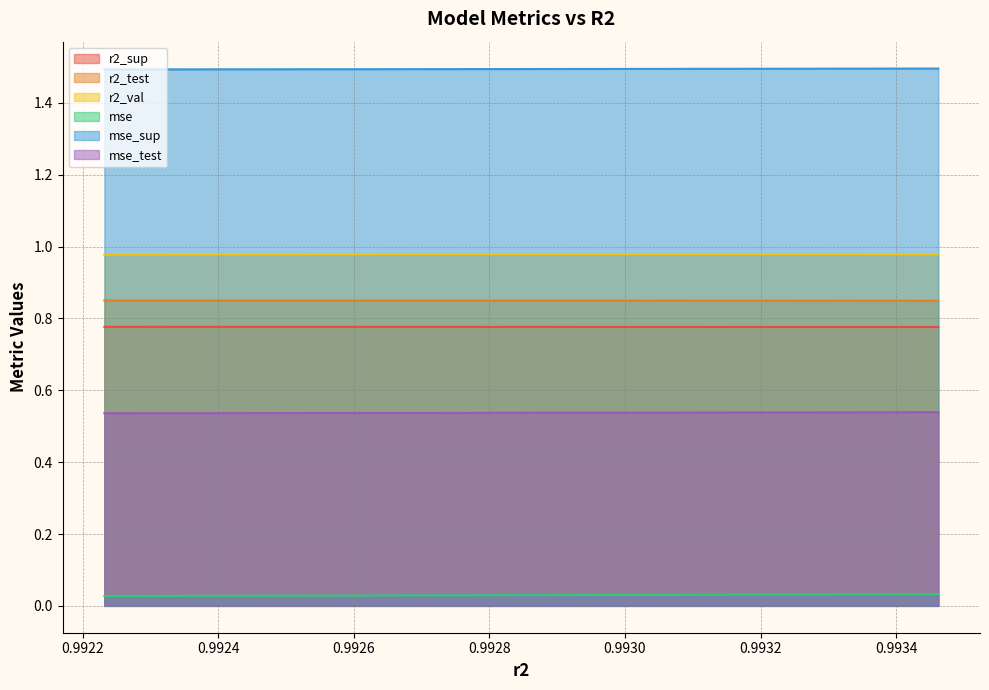

True or false: mse and r2_sup intersect in this chart.

False